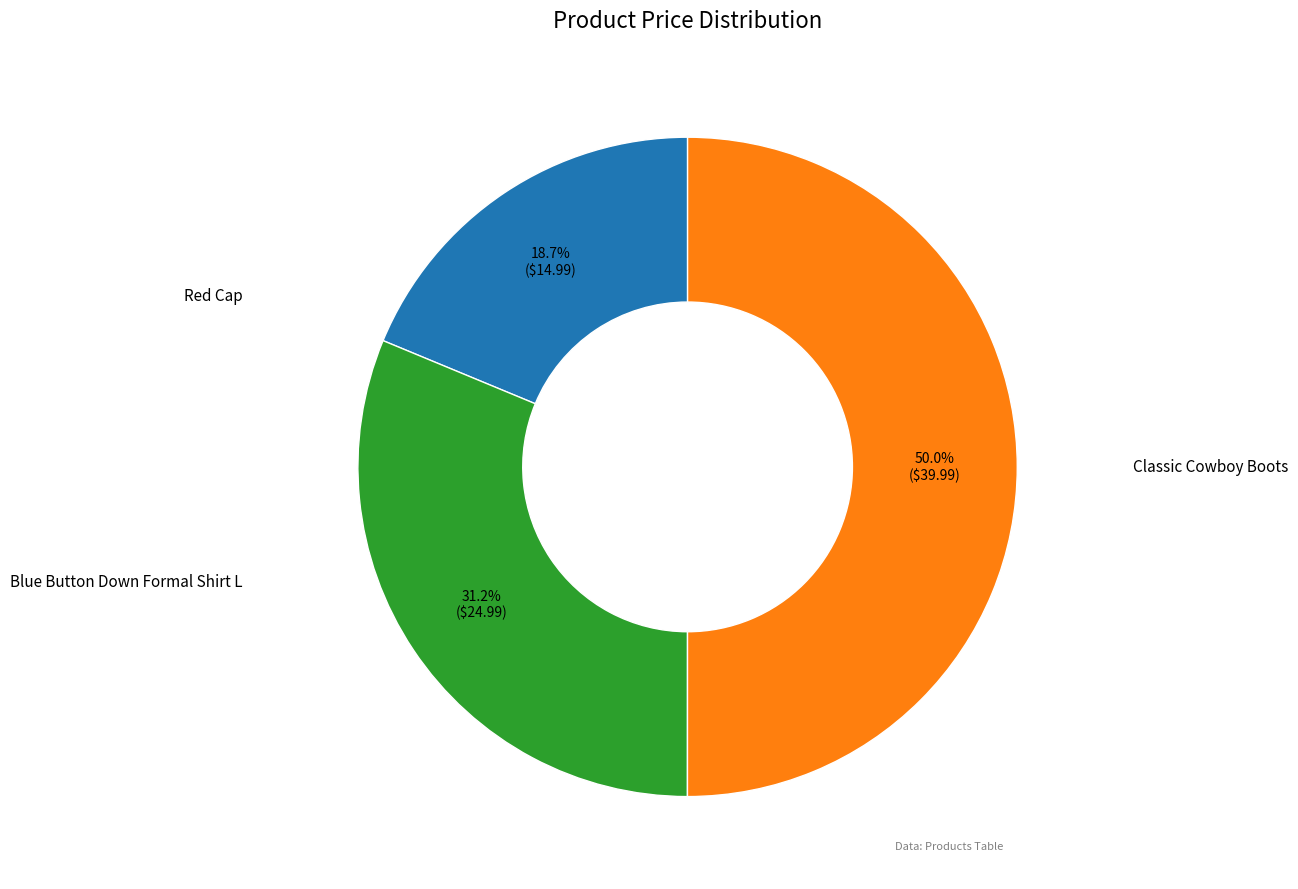

To the nearest percent, what is the average slice percentage?

33%